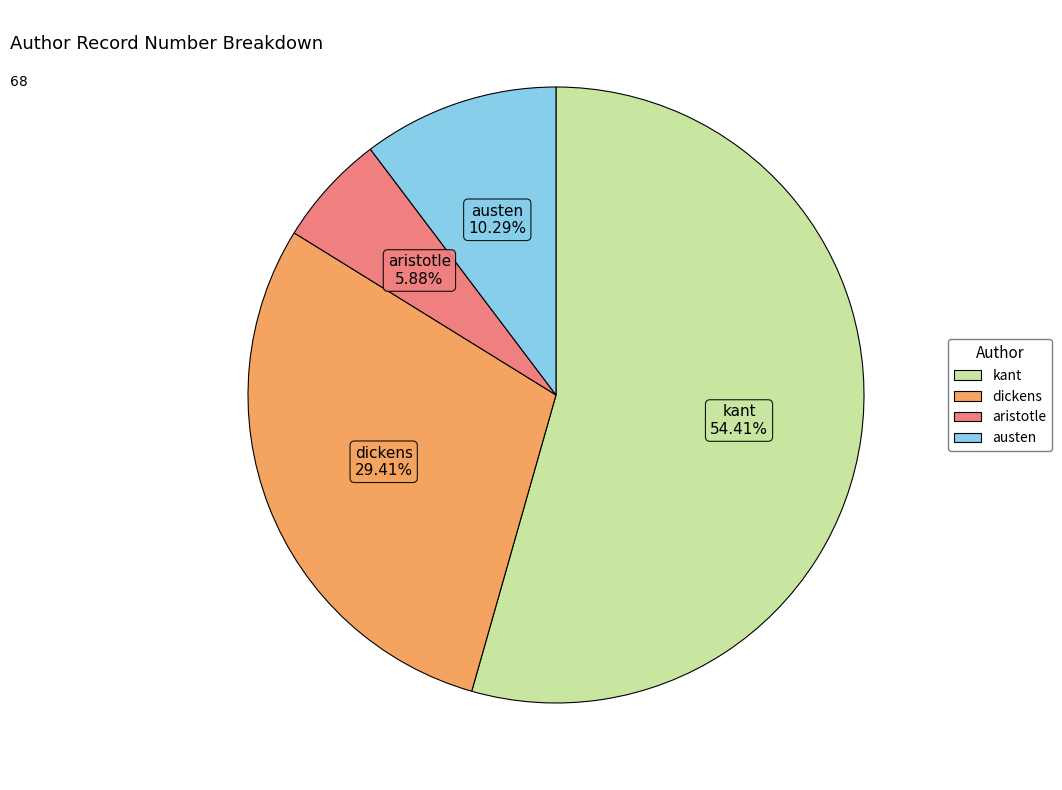

Which category accounts for the majority?

kant